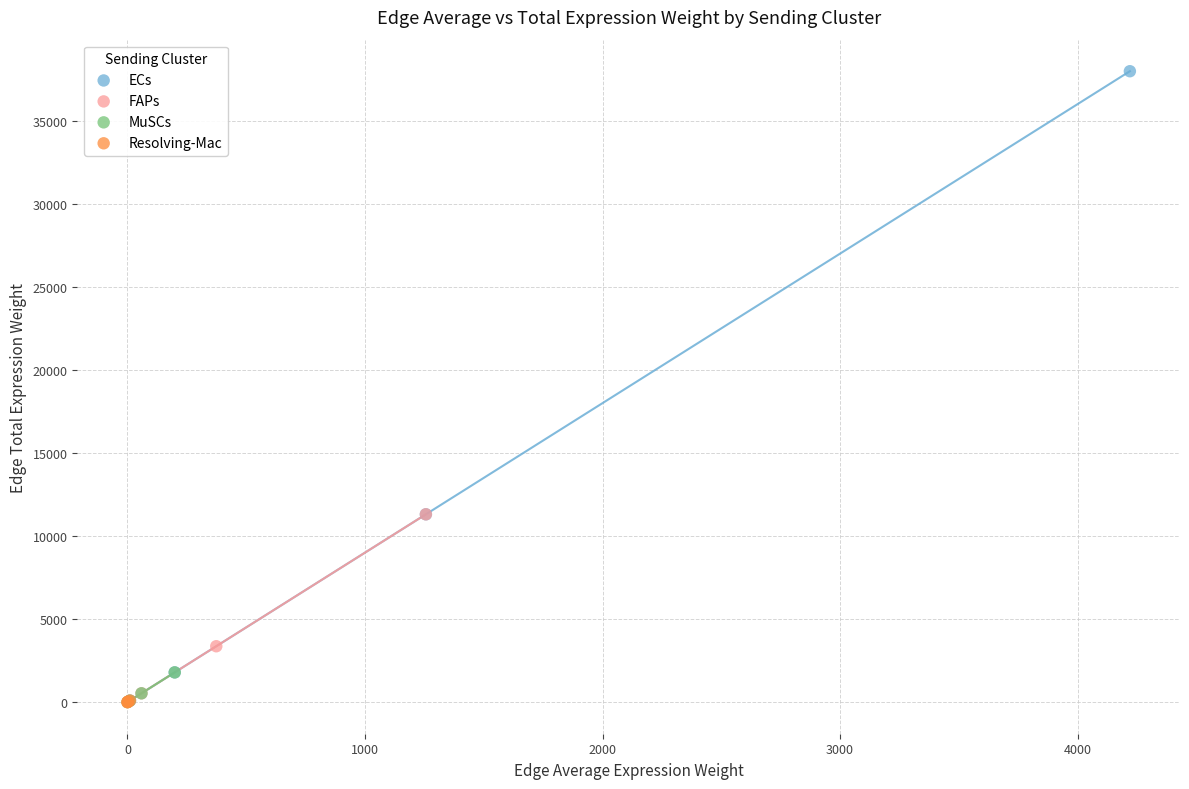

Which series has the largest Y range (max minus min)?

ECs